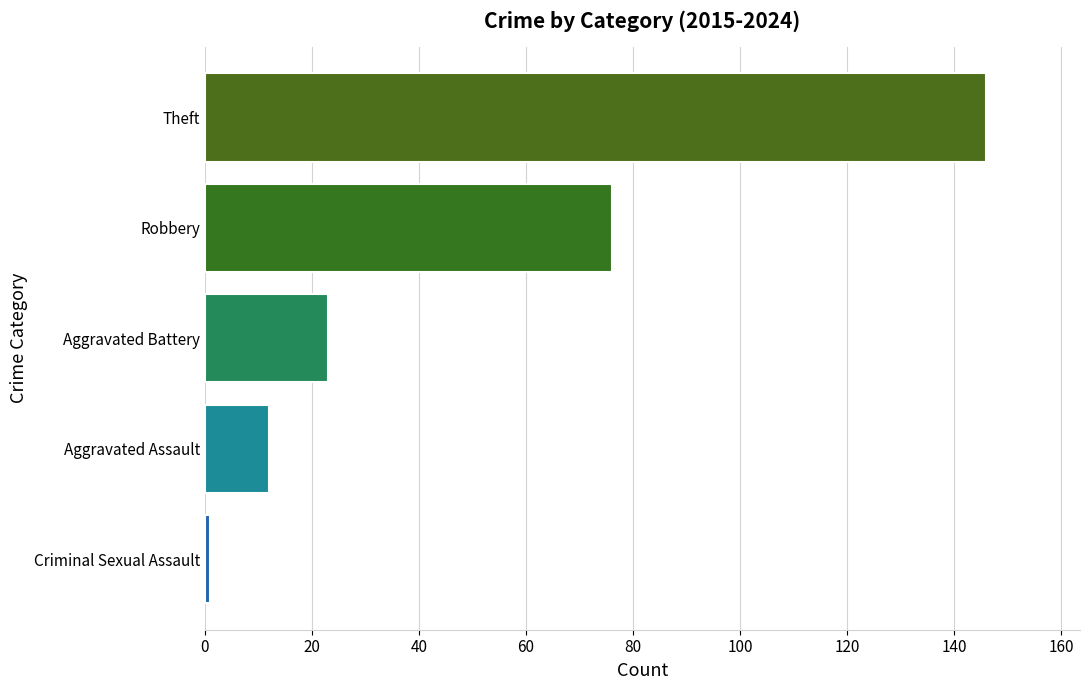

Rank the categories by value from highest to lowest.

Theft, Robbery, Aggravated Battery, Aggravated Assault, Criminal Sexual Assault